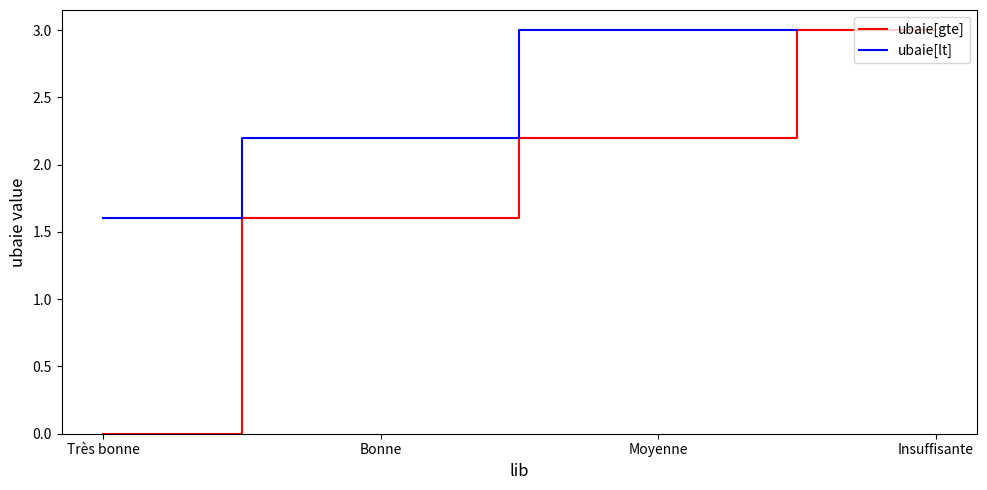

Which series has the widest spread of values?

ubaie[gte]